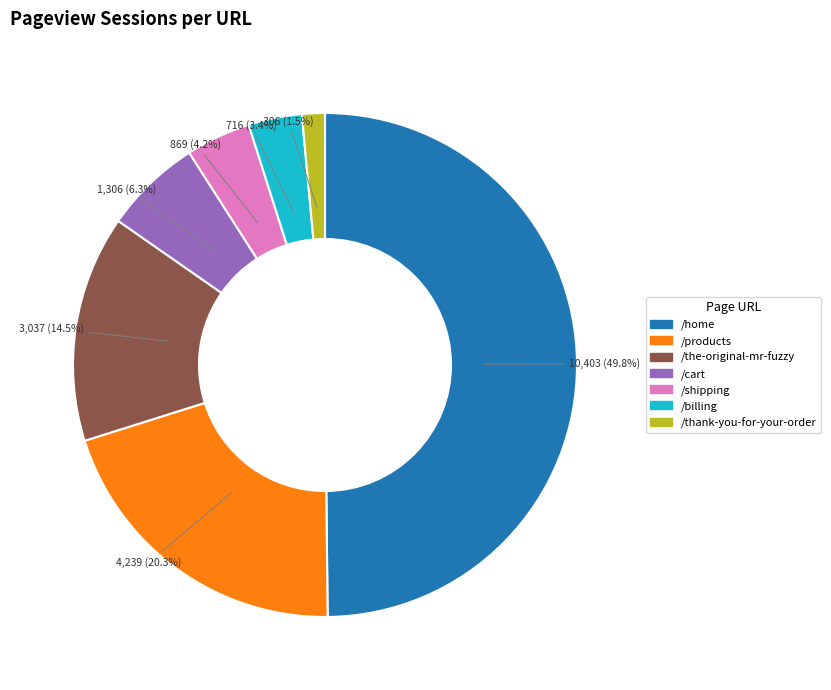

Which category has the smallest portion of the pie?

/thank-you-for-your-order